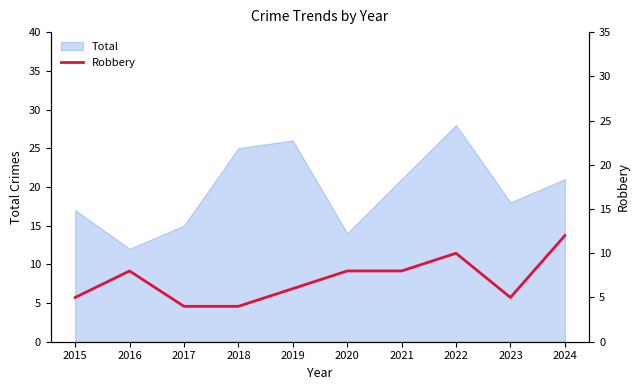

Reading left to right, extract all data points from this chart.

2015=5	2016=8	2017=4	2018=4	2019=6	2020=8	2021=8	2022=10	2023=5	2024=12